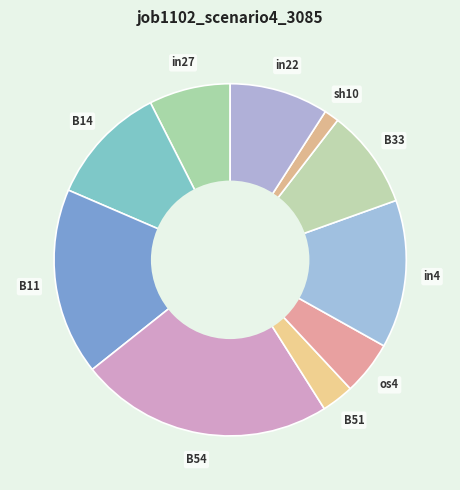

Is the sum of B11 and B54 greater than half?

No